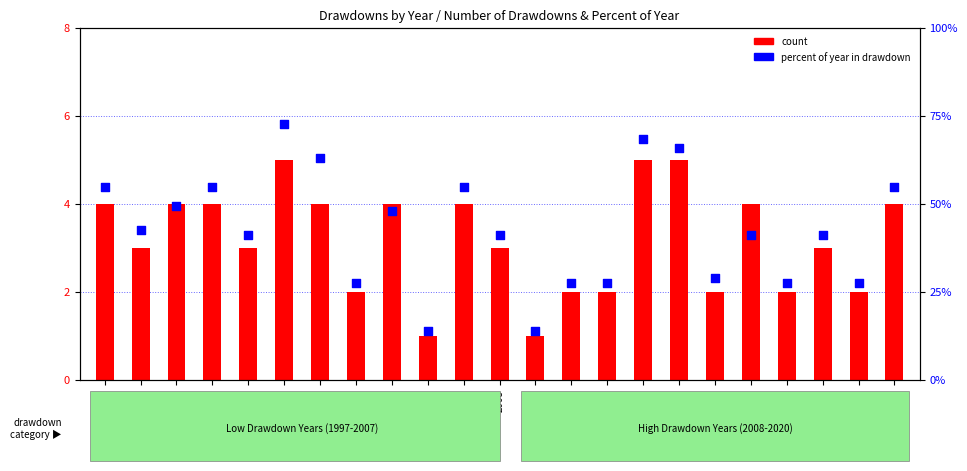

Which series has the largest total across all categories?

percentile rank within the sample